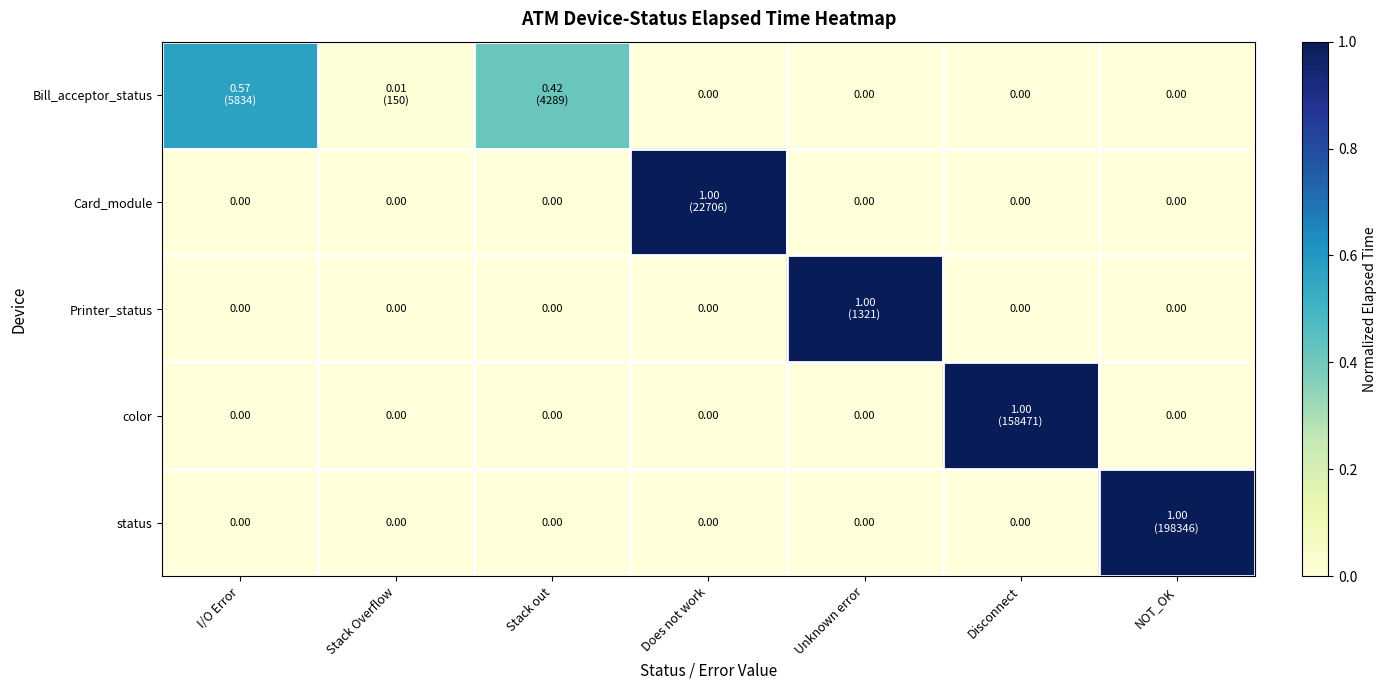

How many values in the Bill_acceptor_status series exceed 0?

3